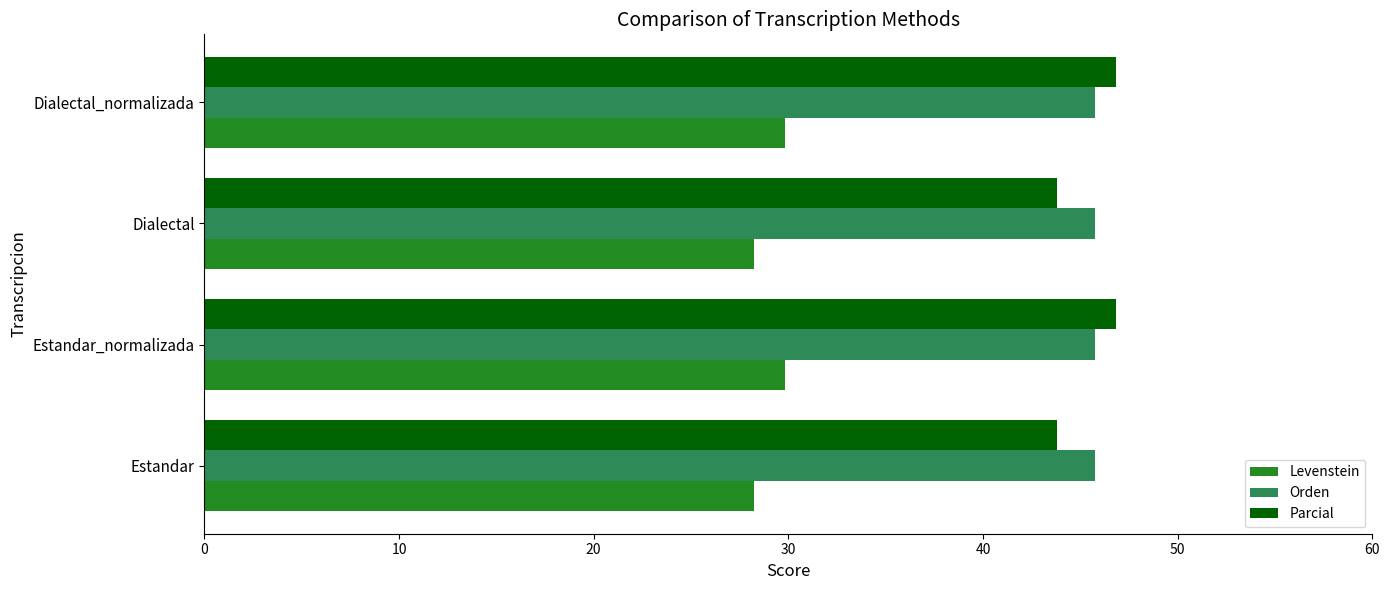

What is the difference between the maximum and minimum values in the Levenstein series?

1.6